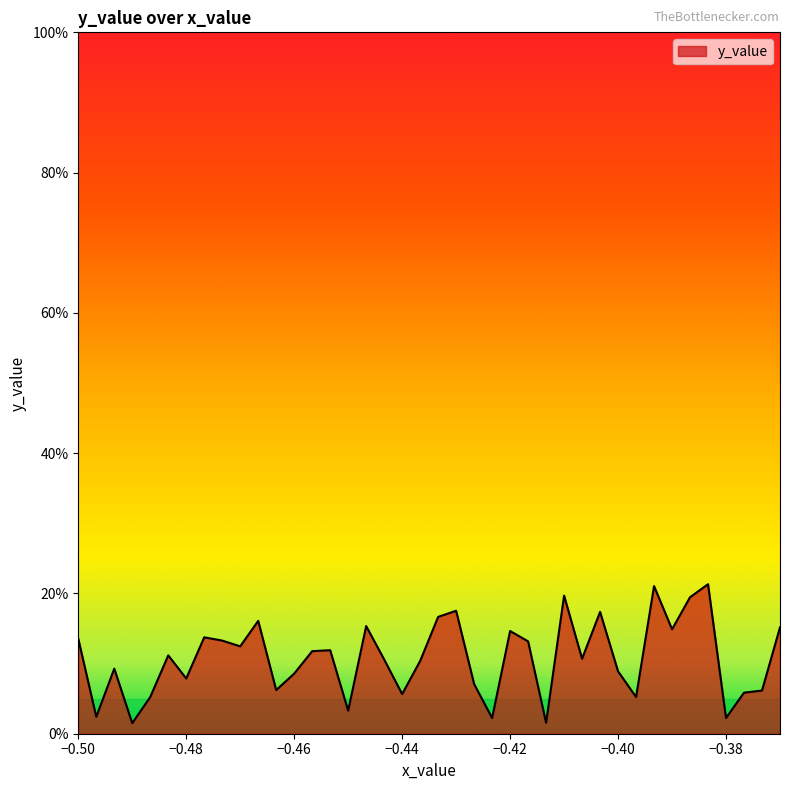

Reading right to left, transcribe all the data shown in this chart.

0.2	0.1	0.1	0.0	0.2	0.2	0.1	0.2	0.1	0.1	0.2	0.1	0.2	0.0	0.1	0.1	0.0	0.1	0.2	0.2	0.1	0.1	0.1	0.2	0.0	0.1	0.1	0.1	0.1	0.2	0.1	0.1	0.1	0.1	0.1	0.1	0.0	0.1	0.0	0.1